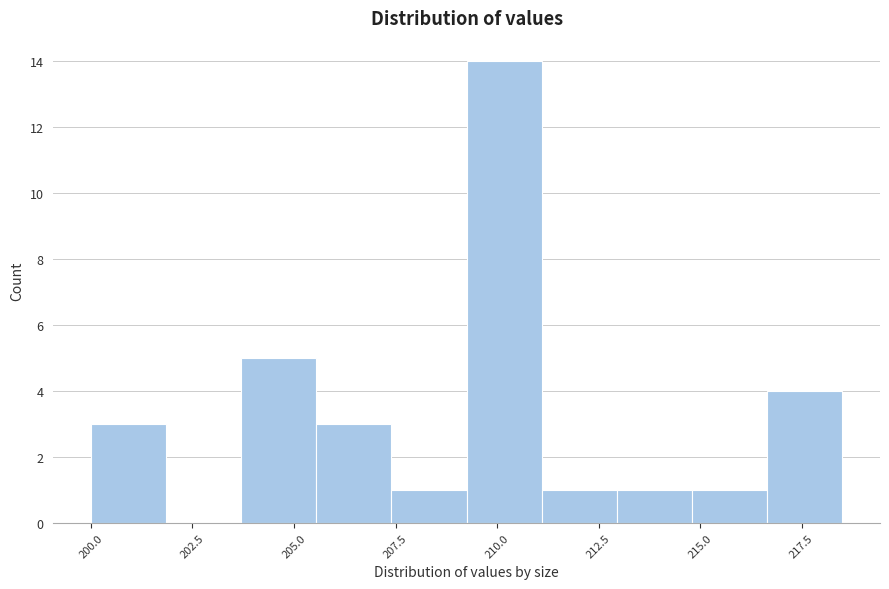

Around what value on the x-axis is the tallest bar? Give the approximate position of its centre, as read against the axis.

210.0